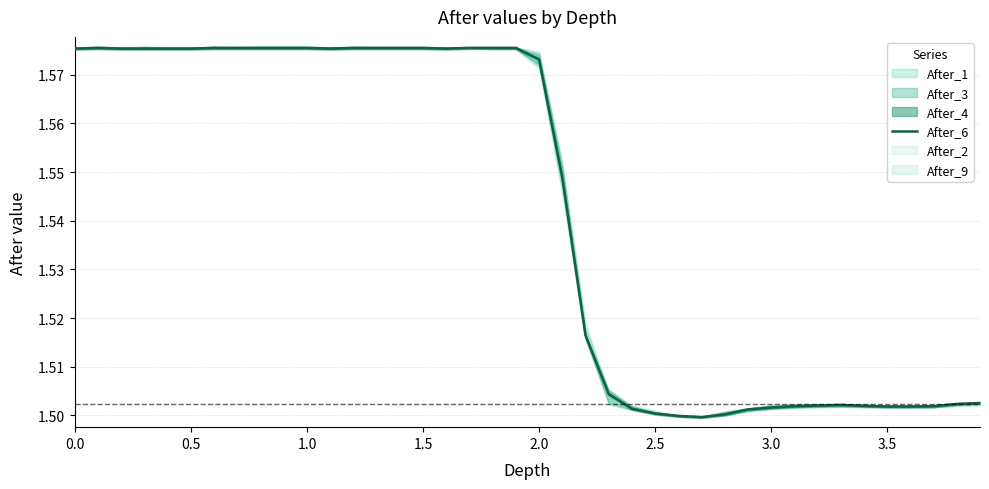

The After_6 series shows 0.6 at 1.5. True or false?

False